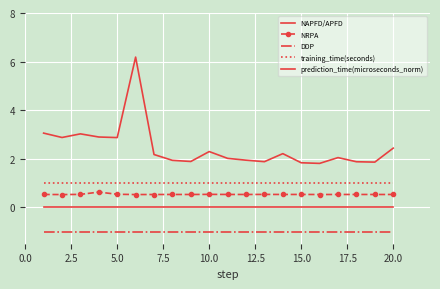

At which label is prediction_time(microseconds_norm) closest to 3?

5.0